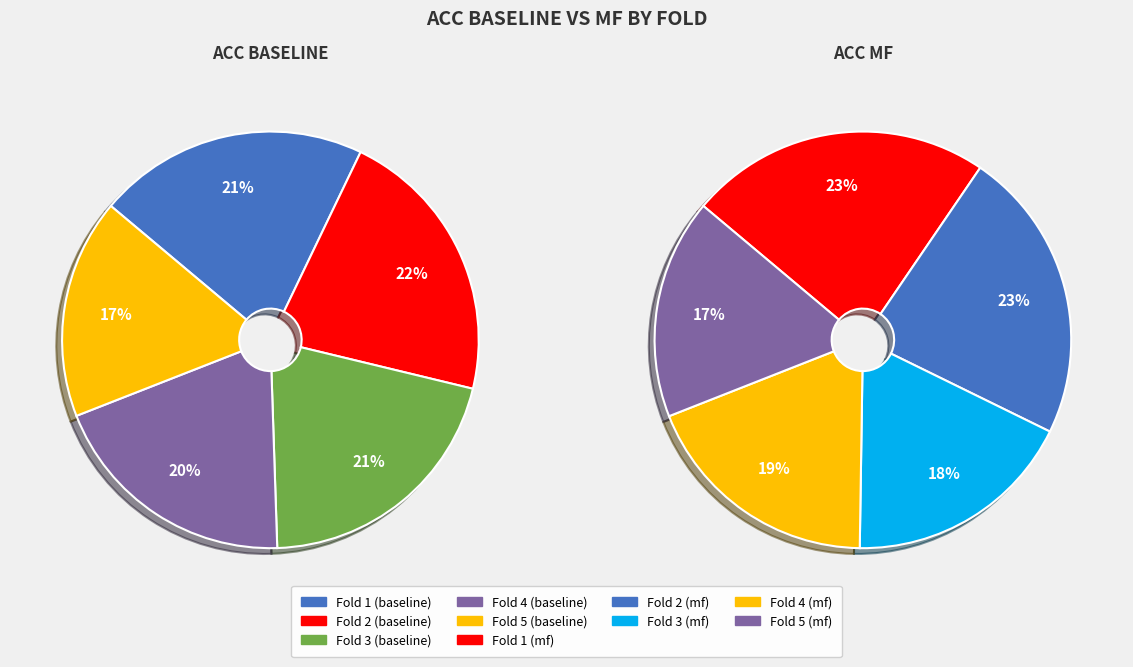

Rank the series at 3 from highest to lowest value.

acc_baseline, acc_mf